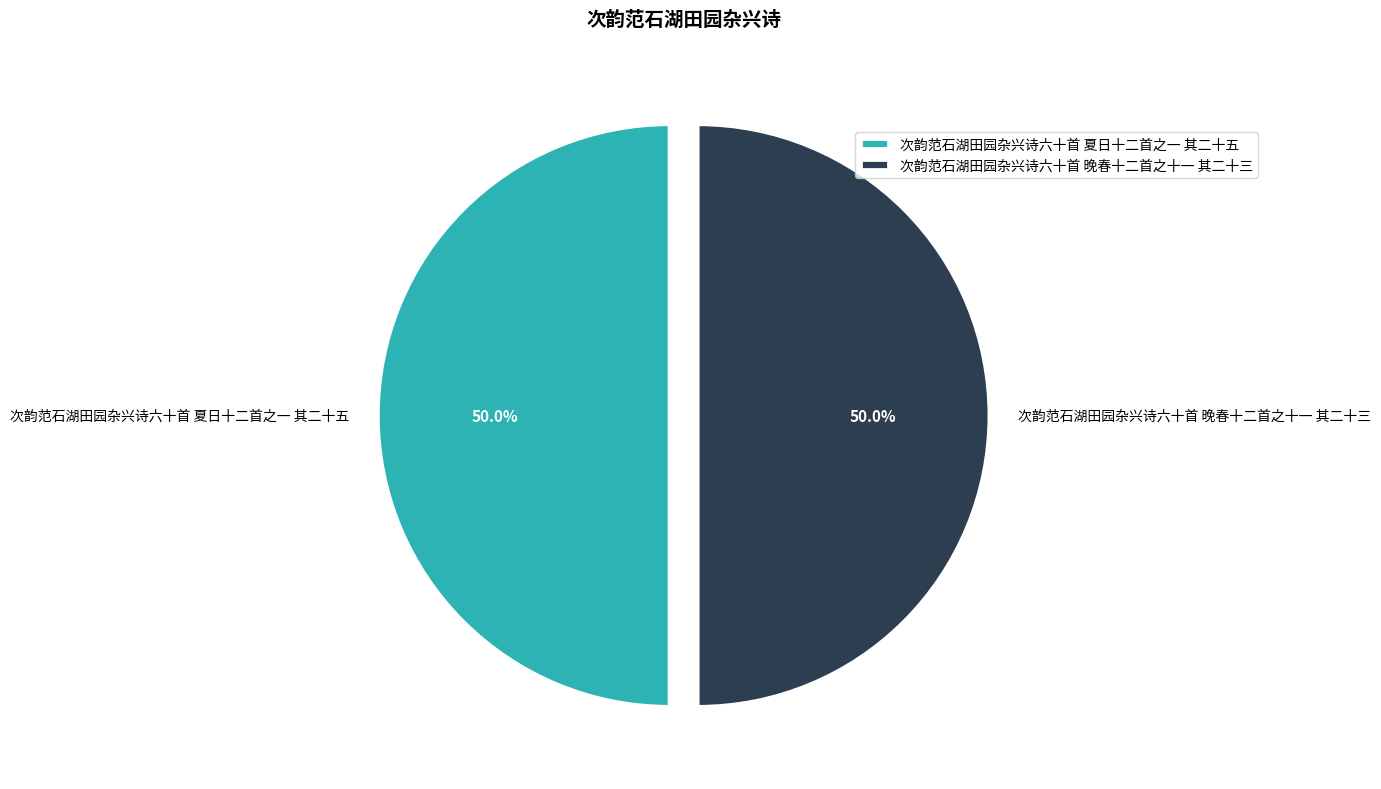

Do 次韵范石湖田园杂兴诗六十首 夏日十二首之一 其二十五 and 次韵范石湖田园杂兴诗六十首 晚春十二首之十一 其二十三 together represent more than half of the pie?

Yes